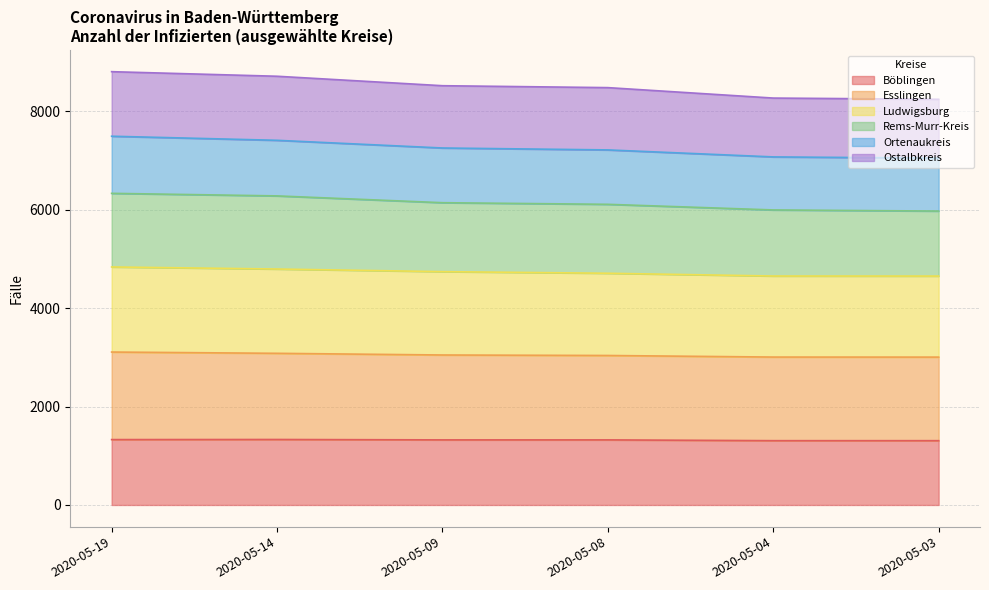

What is the minimum value for Böblingen?

1306